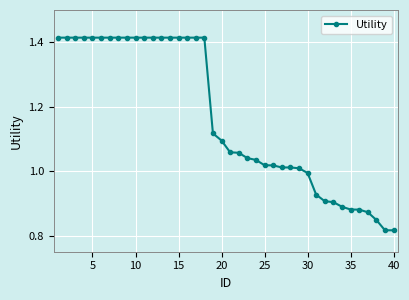

How many data points are less than 1?

11